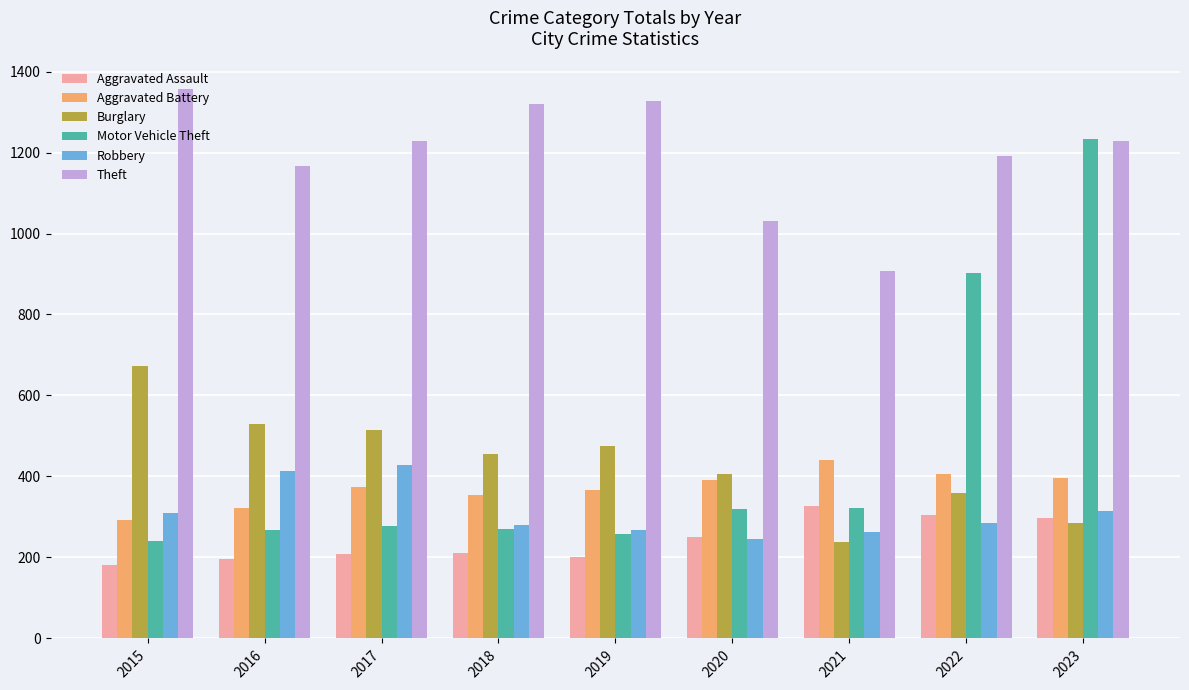

The Motor Vehicle Theft series shows 451 at 2017. True or false?

False